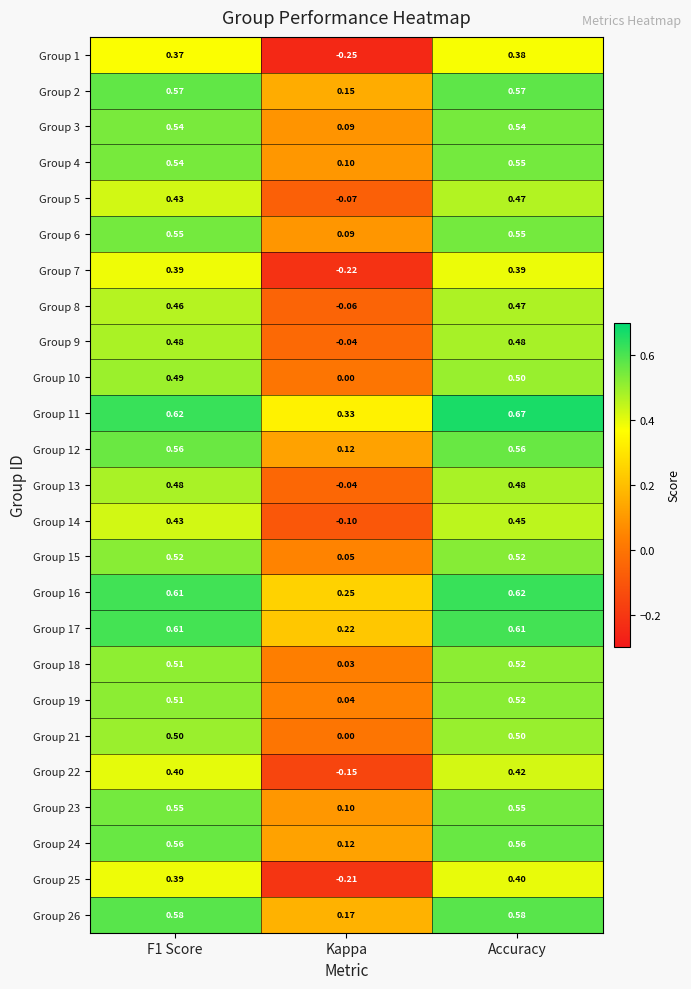

Where is Group 26 nearest to the value 0?

Kappa